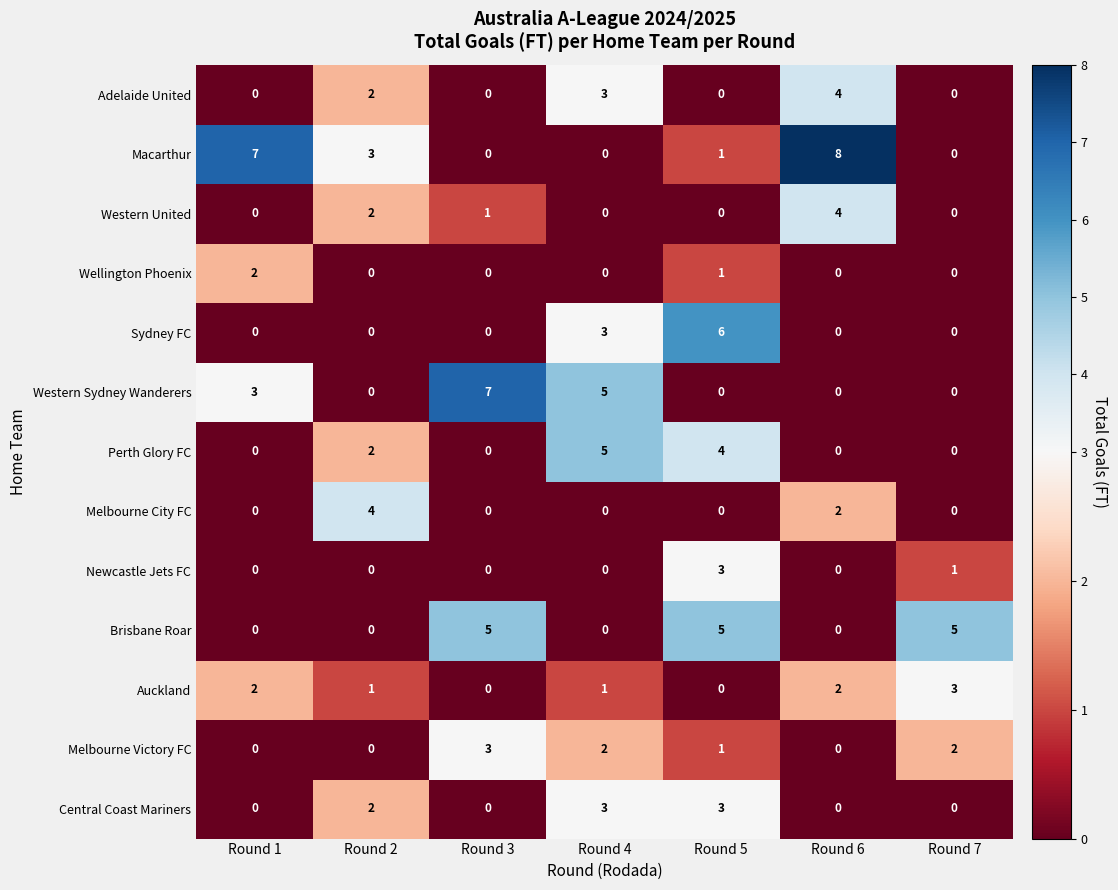

Which series has the widest spread of values?

Macarthur